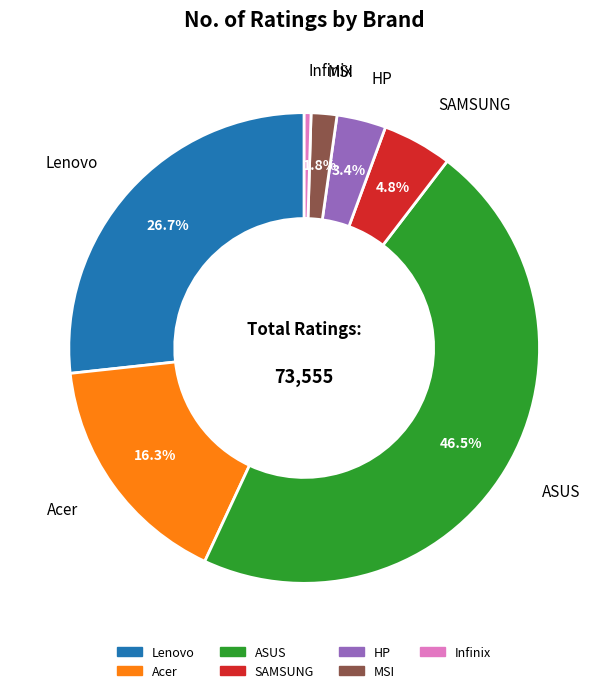

Is there any slice that represents more than half of the pie?

No